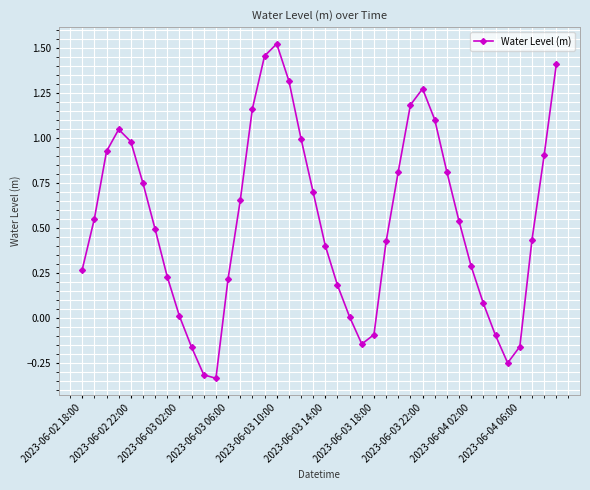

How many points are lower than both their immediate neighbors (excluding endpoints)?

3